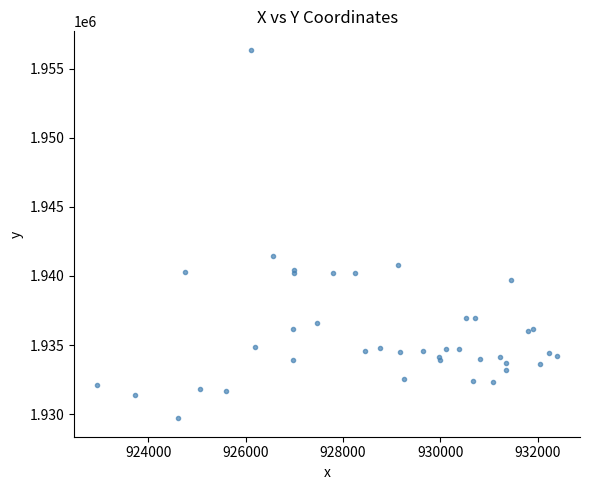

What Y value in the scatter plot is closest to 1943033?

1941432.3